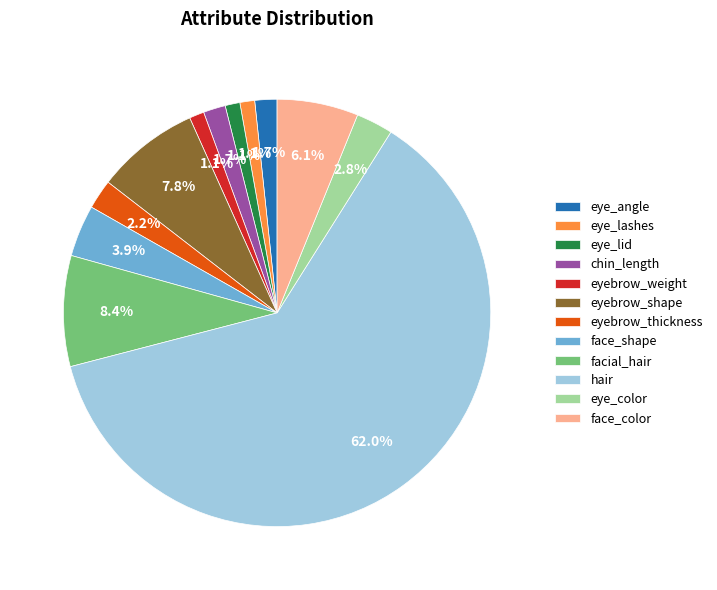

Combined, do eyebrow_thickness and face_shape account for over 50%?

No